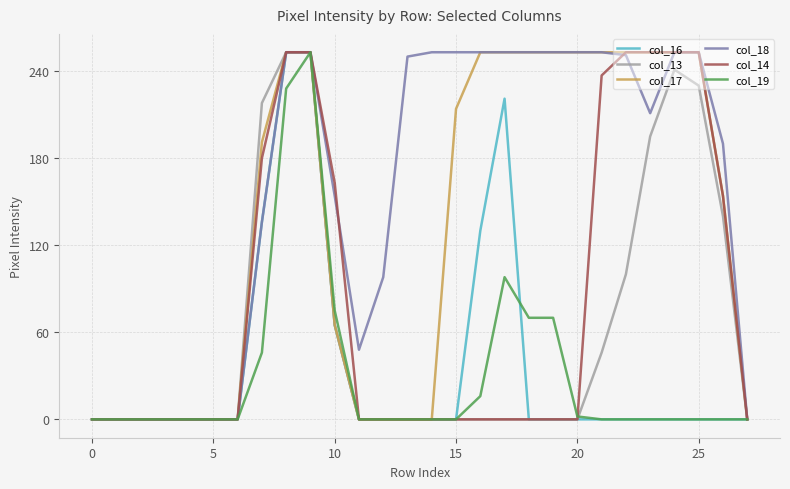

What is the highest value of the col_14 series?

253